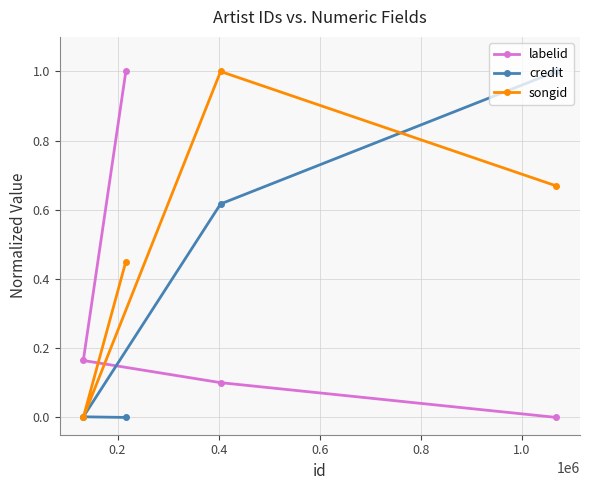

How many times do labelid and songid cross each other?

1